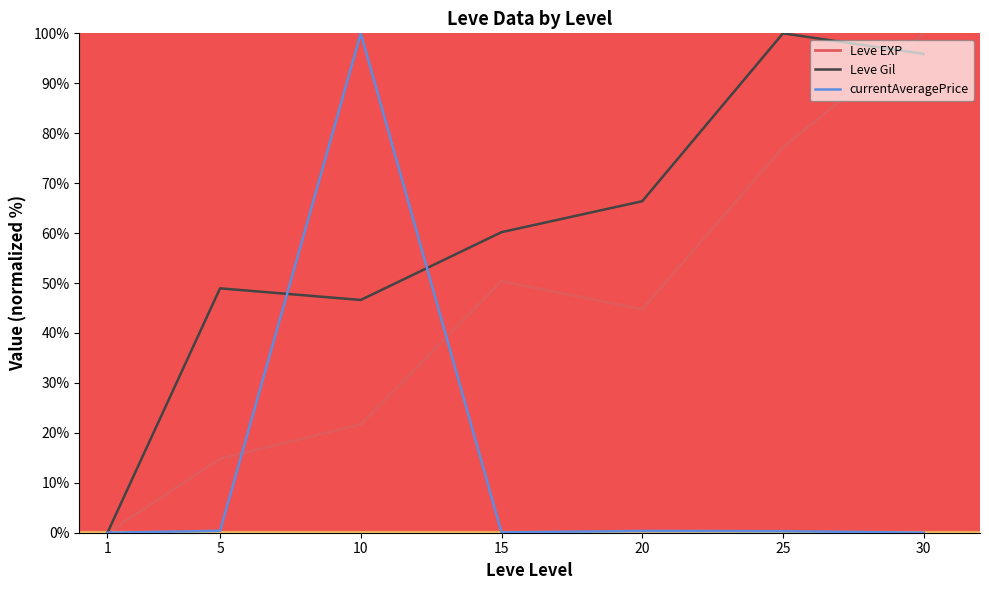

What is the spread (max minus min) of values at 10?

78.3